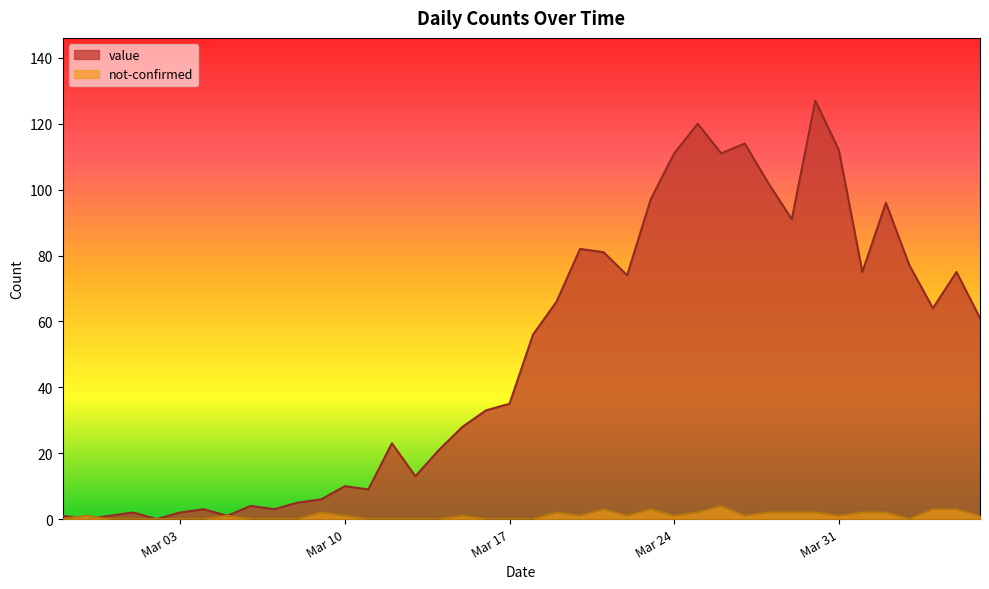

How many positive values does the value series have?

38